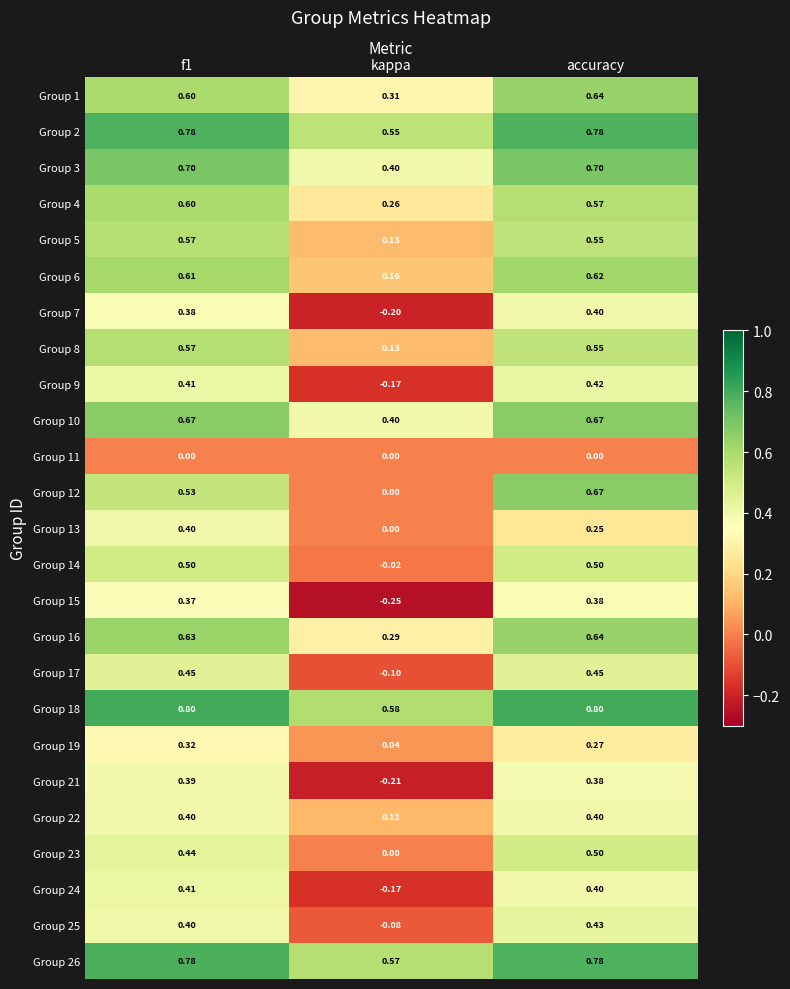

At which category does the chart reach its minimum across all series?

kappa